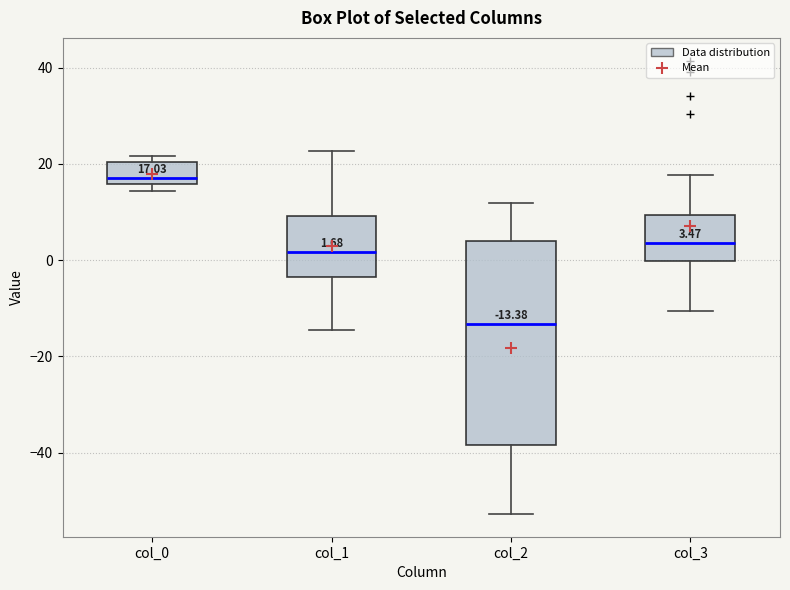

Which box is the tallest, from its lower edge to its upper edge?

col_2